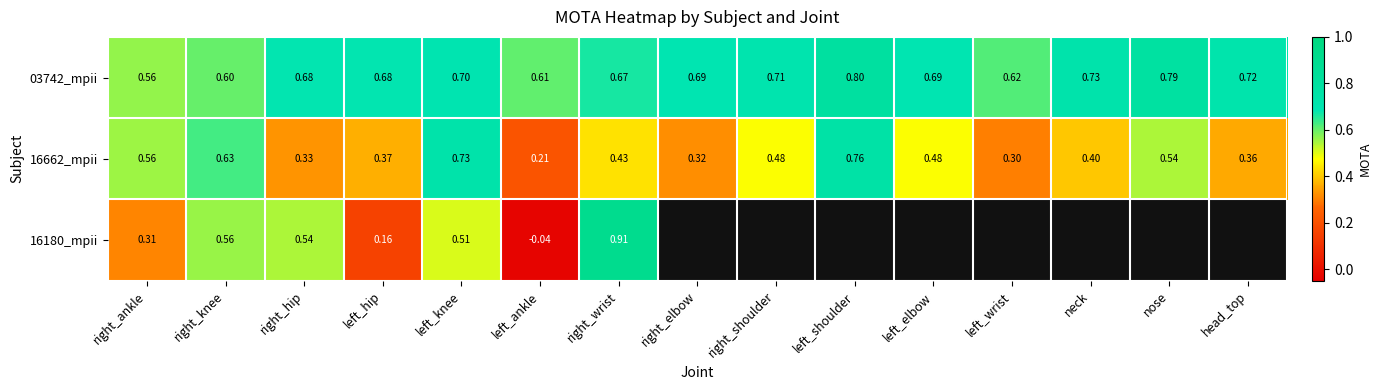

What is the spread (max minus min) of values at left_wrist?

0.3